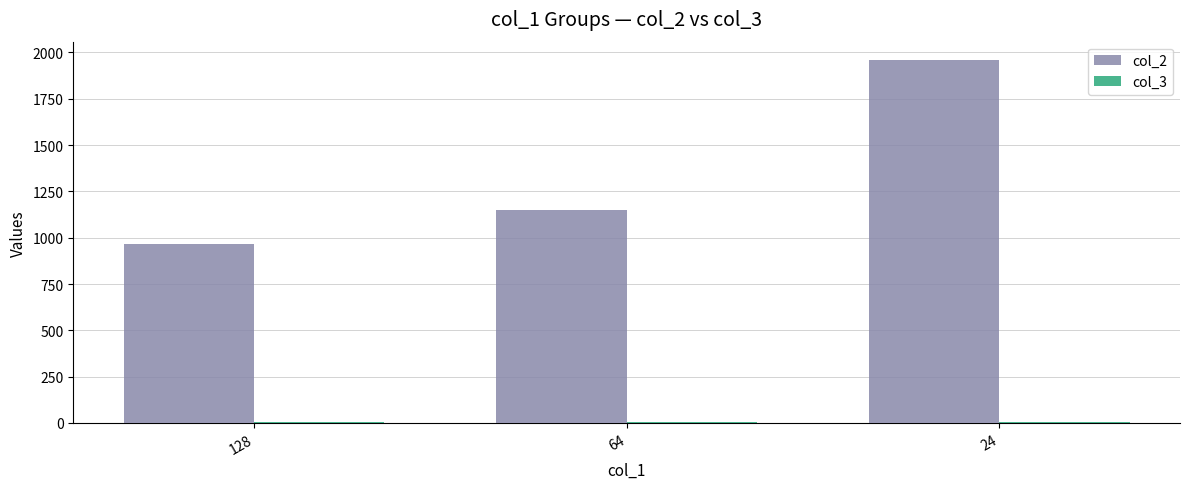

Are the bars horizontal?

No